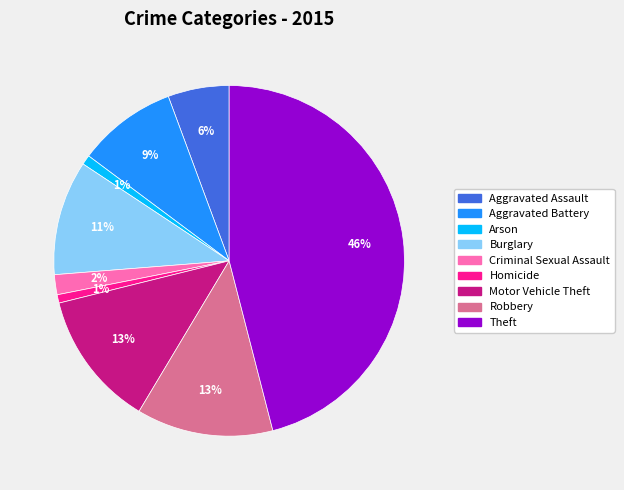

Does Aggravated Assault account for over 50% of the chart?

No